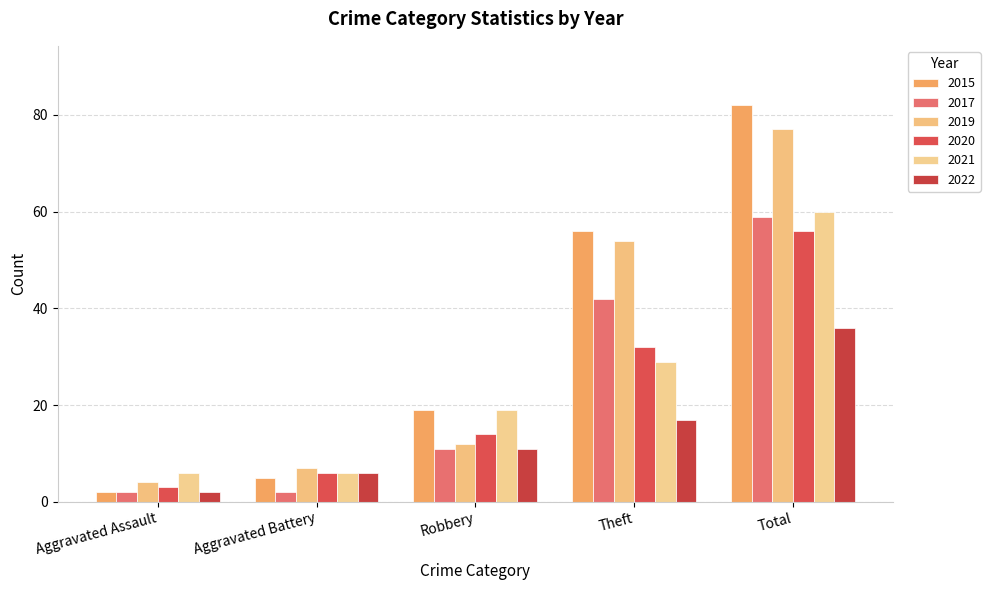

What is the total value across all series at Robbery?

86